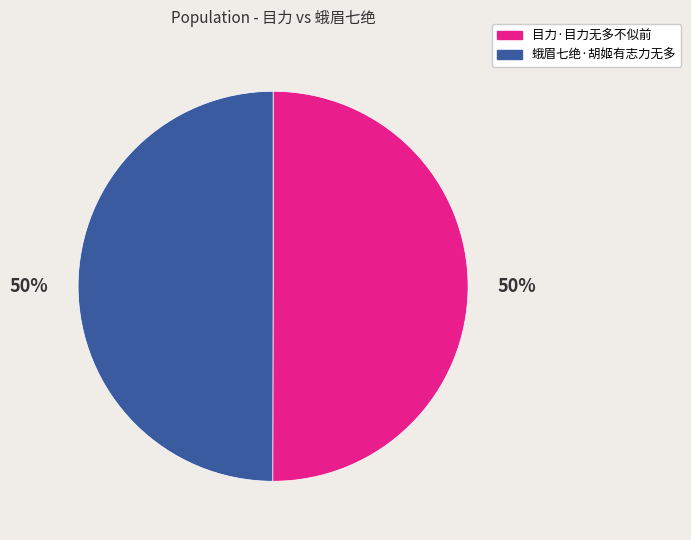

Count the number of slices in the pie.

2